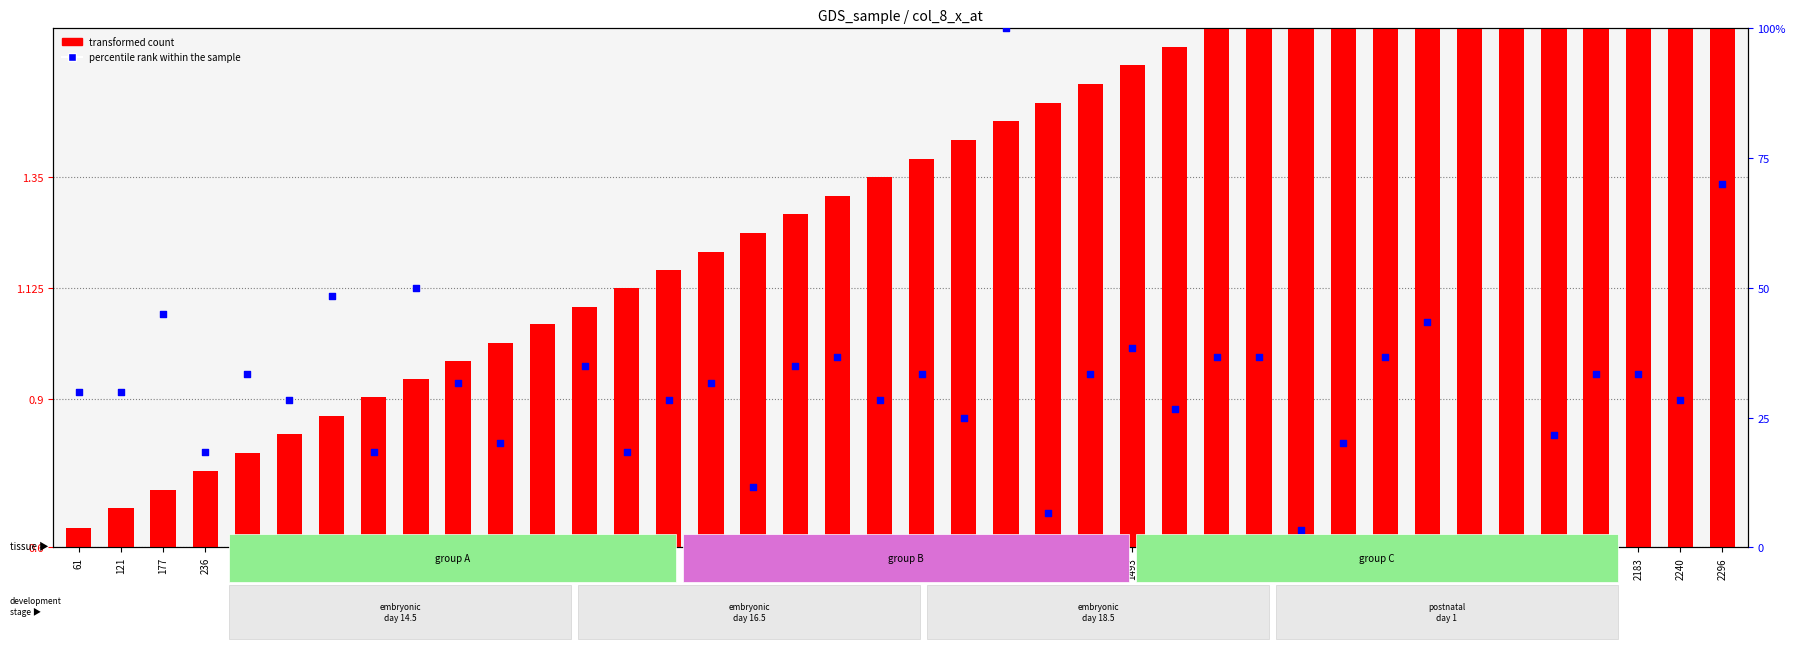

Which series contains the highest Y value?

percentile rank within the sample